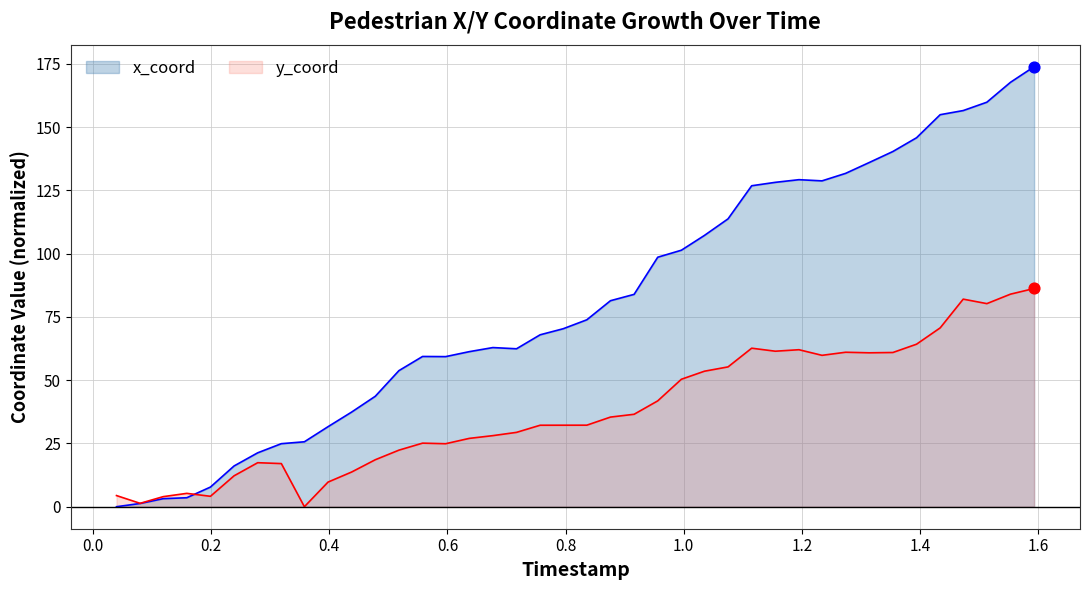

Which series has the widest spread of Y values?

x_coord_line